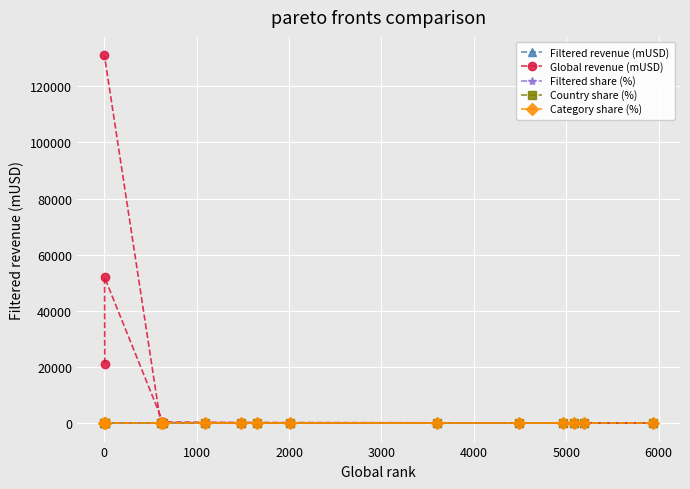

What is the difference between the maximum and second lowest values in the Filtered revenue (mUSD) series?

467.0